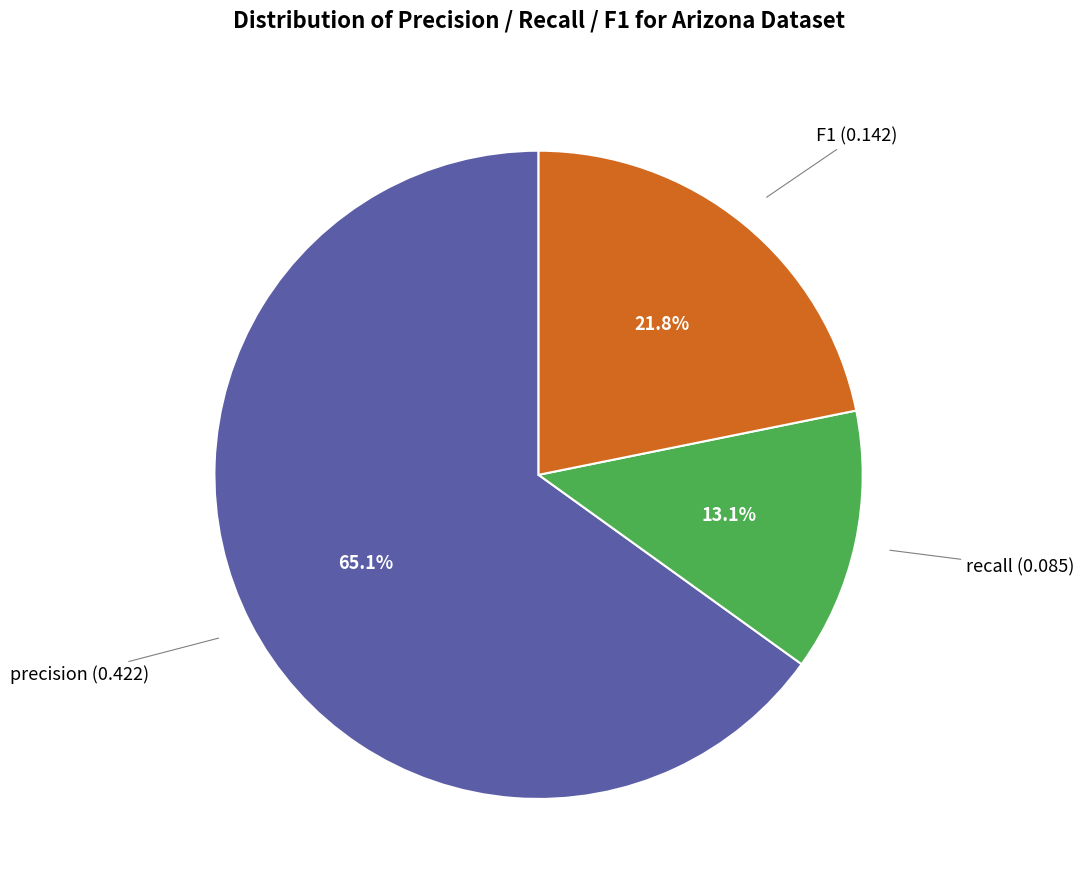

Which category has the biggest portion of the pie?

precision